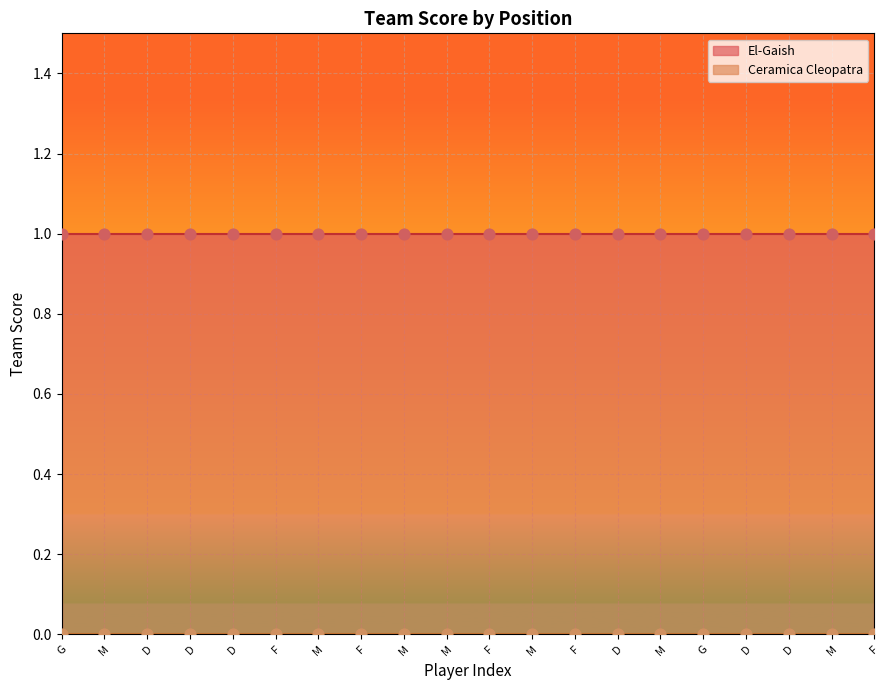

Which series contains the lowest Y value?

Ceramica Cleopatra